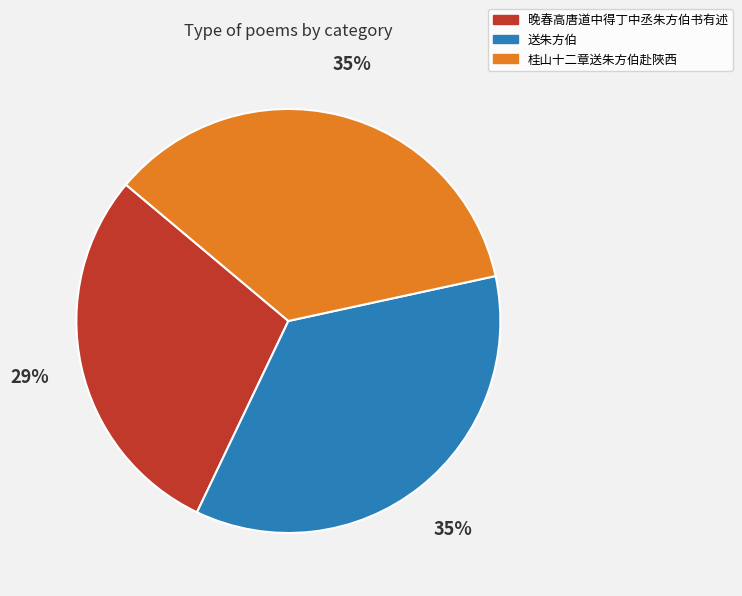

To the nearest percent, what is the difference between the largest and smallest slice percentages?

6%